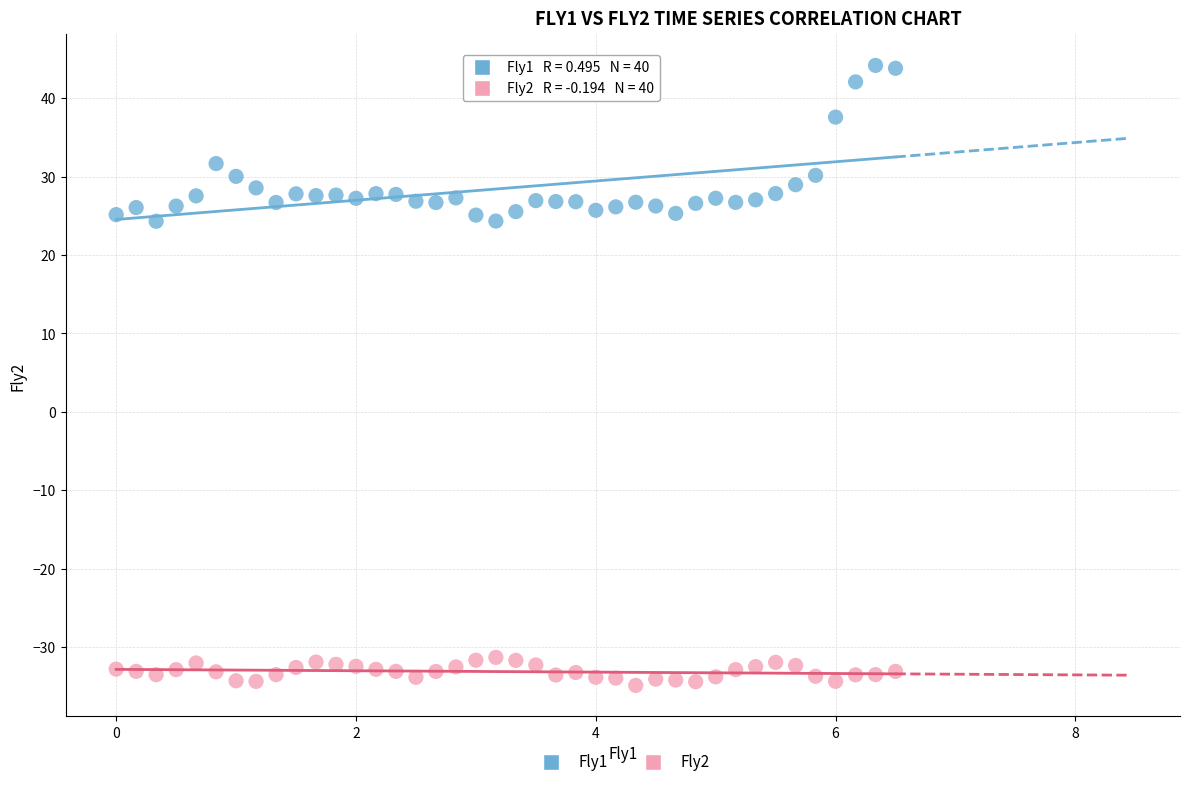

Which series has the largest Y range (max minus min)?

Fly1